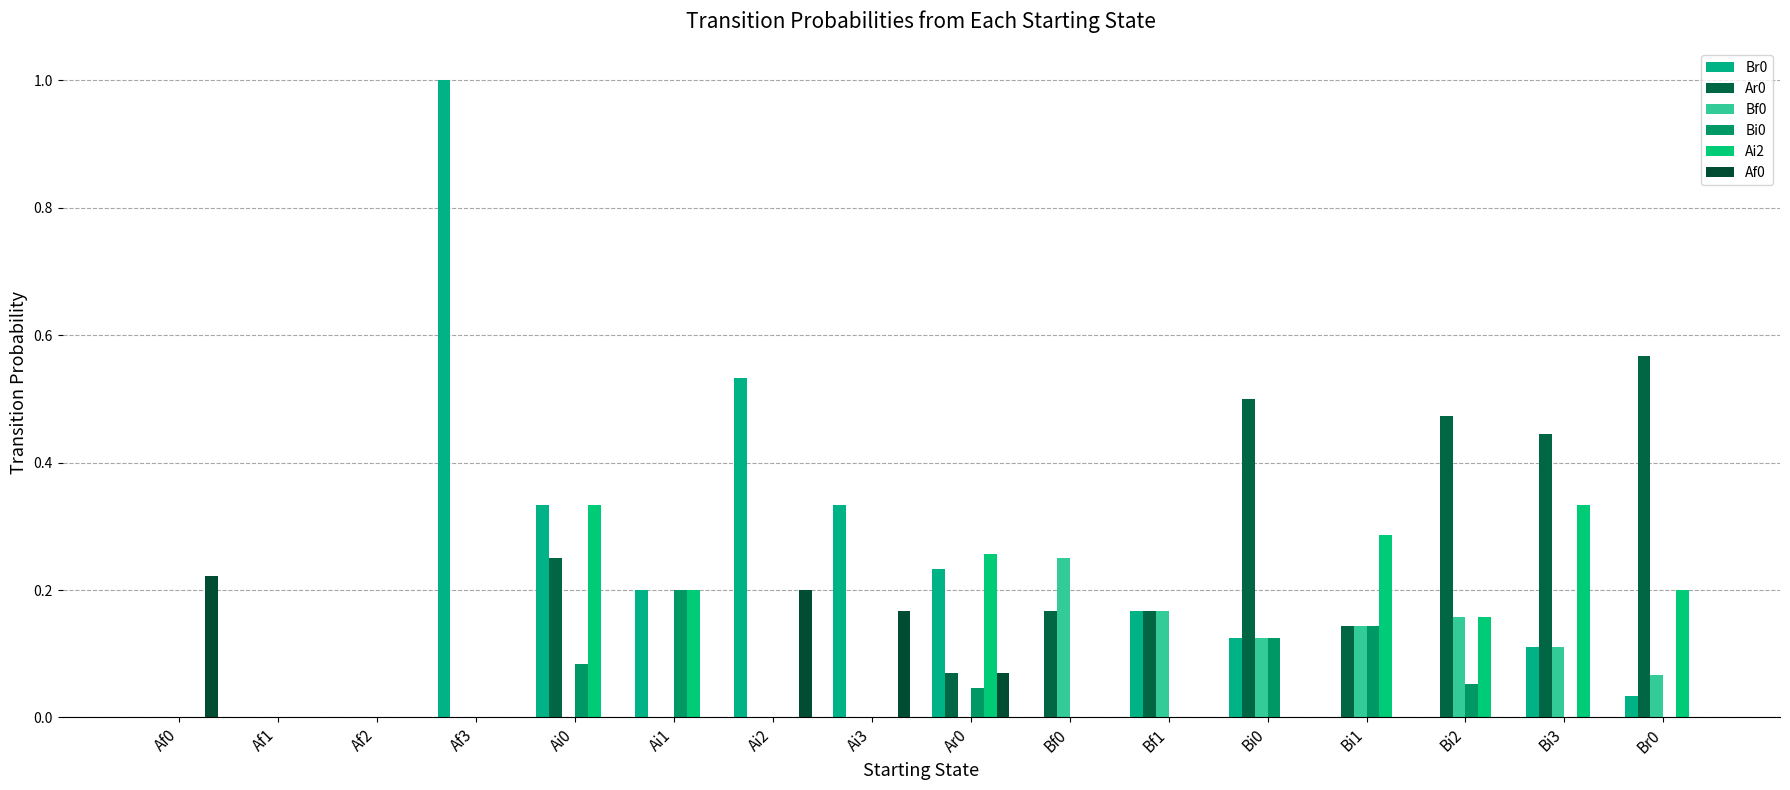

What is the sum of the Bf0 values at Bi3 and Bf1?

0.3